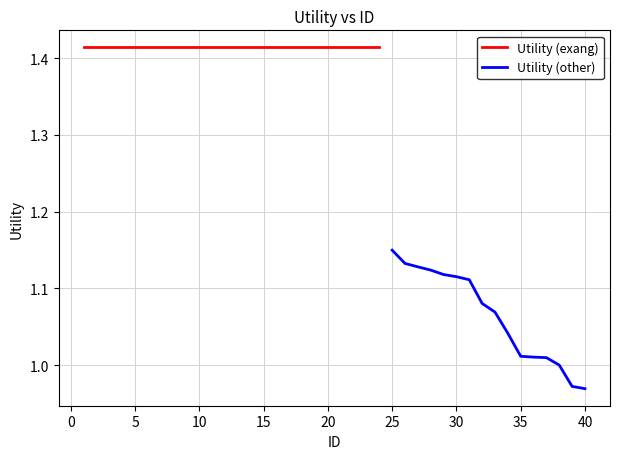

At which label does the data first exceed 1?

1